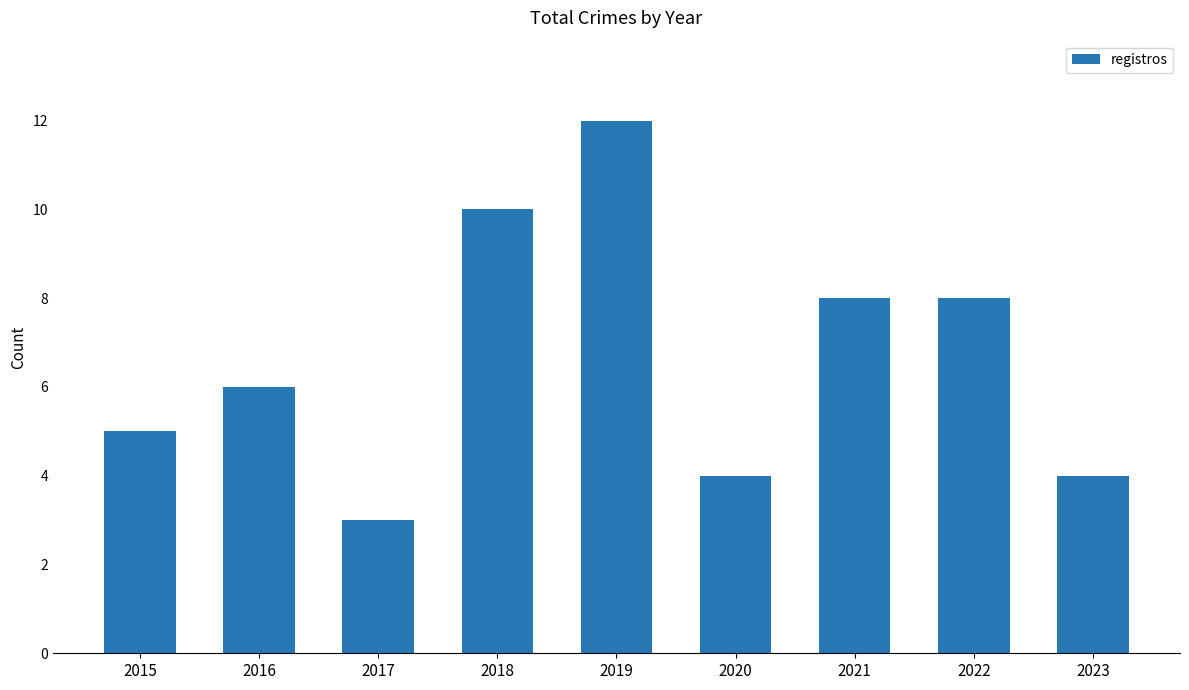

The chart shows a value of 8 at 2022. True or false?

True